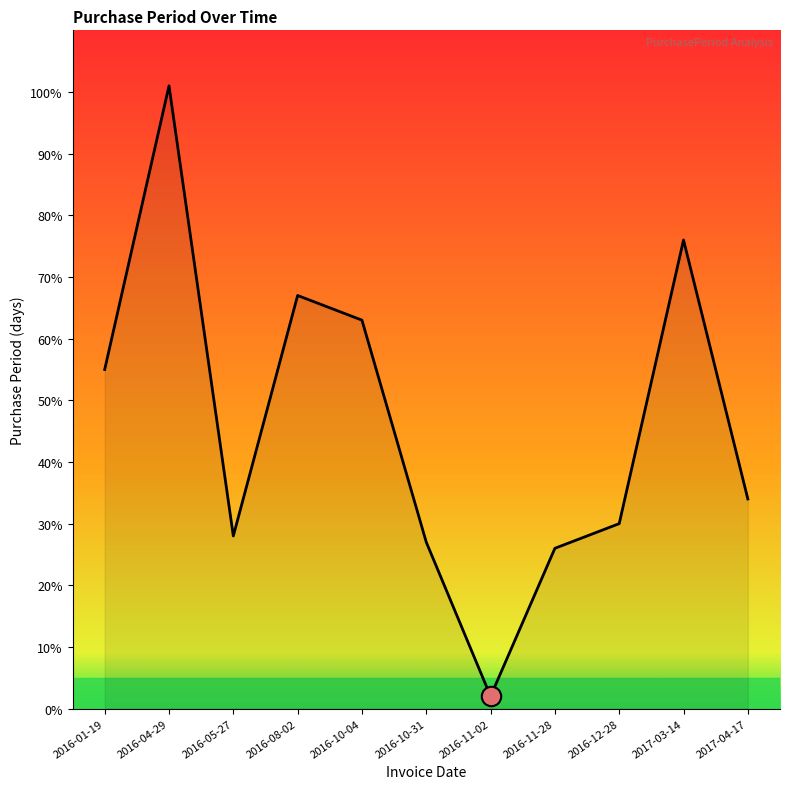

How many lines are shown in the chart?

1